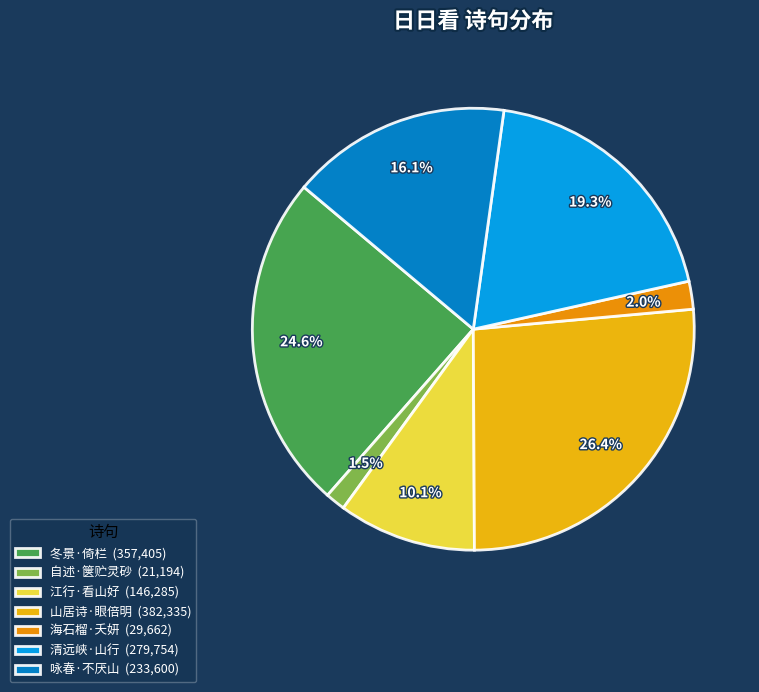

Rank the categories by value from highest to lowest.

山居诗·眼倍明 (382,335), 冬景·倚栏 (357,405), 清远峡·山行 (279,754), 咏春·不厌山 (233,600), 江行·看山好 (146,285), 海石榴·夭妍 (29,662), 自述·箧贮灵砂 (21,194)